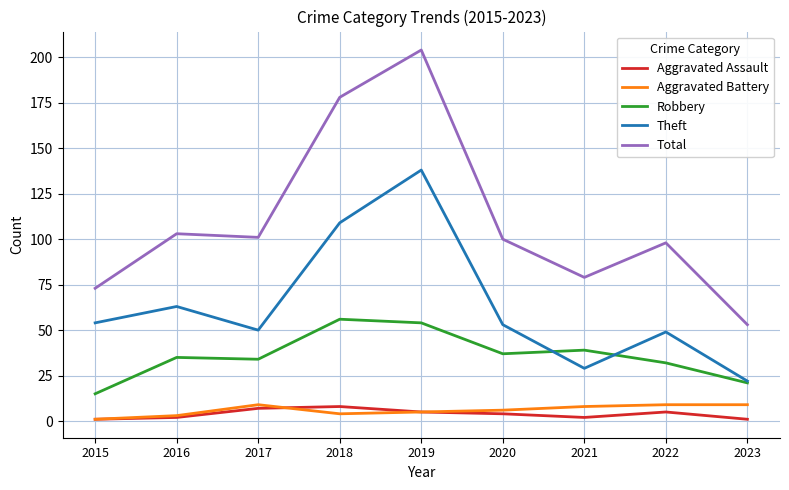

Which category has the highest value in the Robbery series?

2018